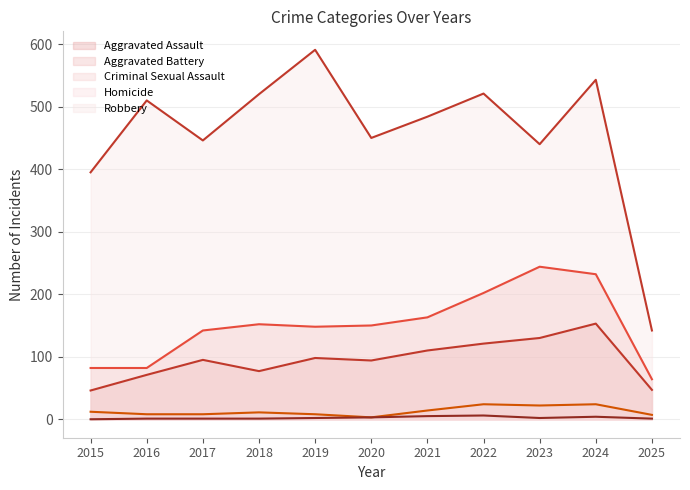

Is the value of Aggravated Assault at 2015 greater than the value of Aggravated Battery at 2016?

No